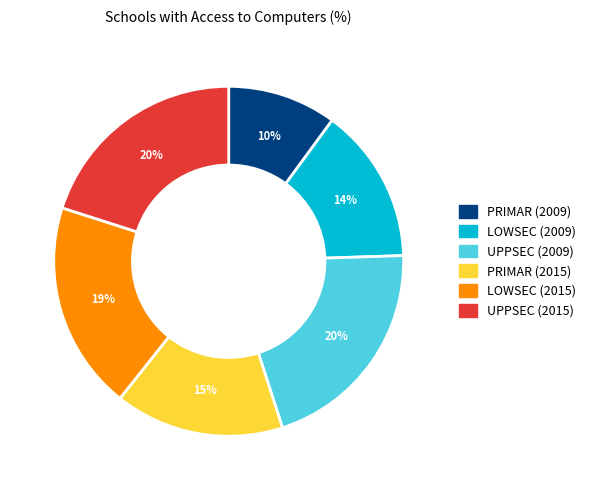

To the nearest percent, what is the difference between the largest and smallest slice percentages?

10%